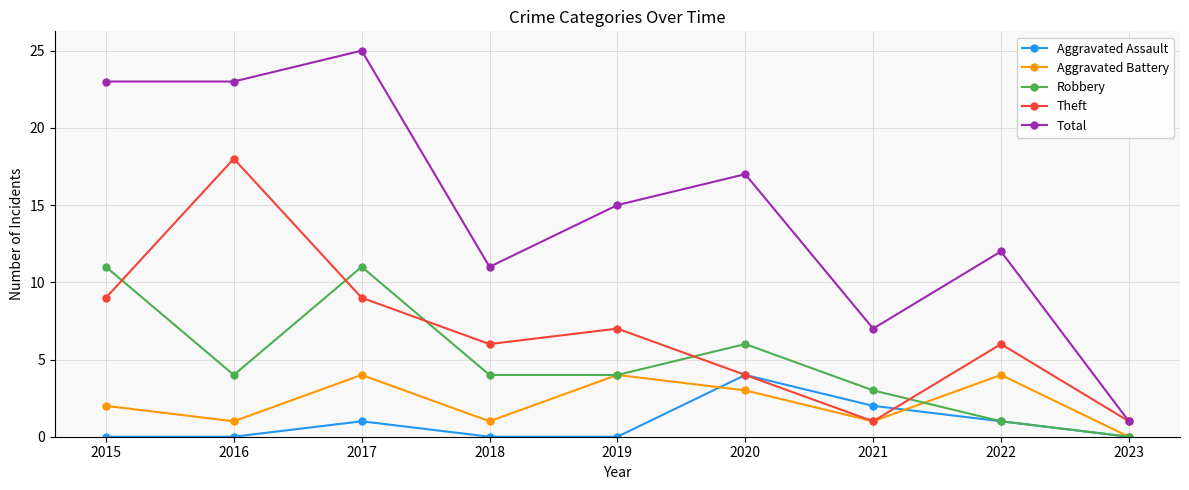

How many distinct data groups are displayed?

5